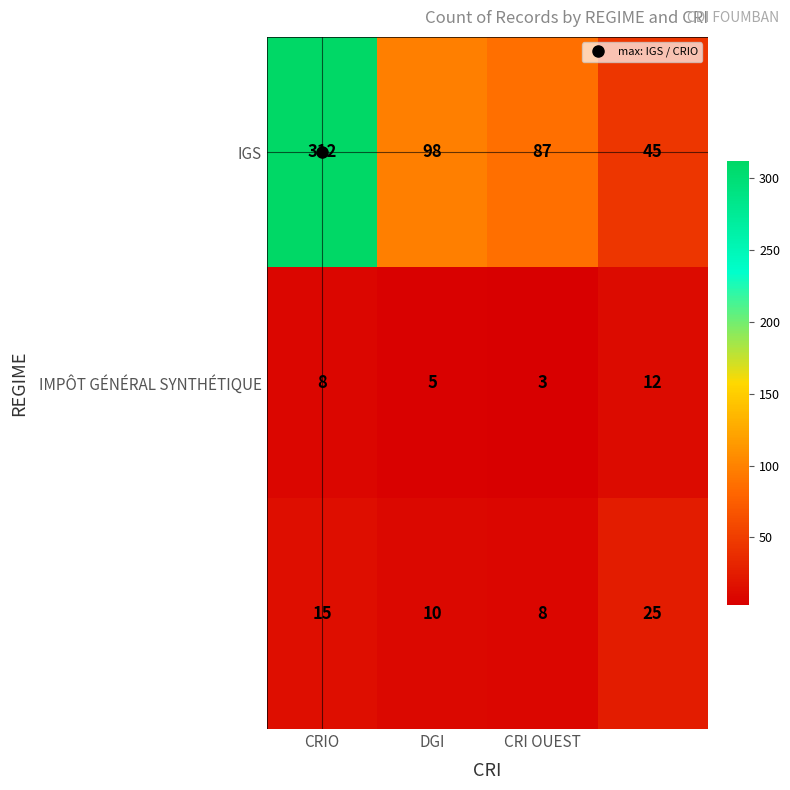

At how many categories does at least one series exceed 34?

4